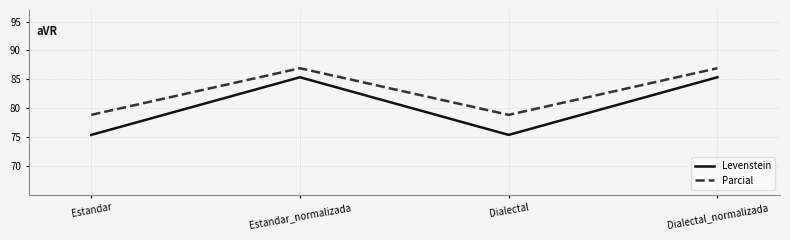

How many values in the Levenstein series are below 85?

2